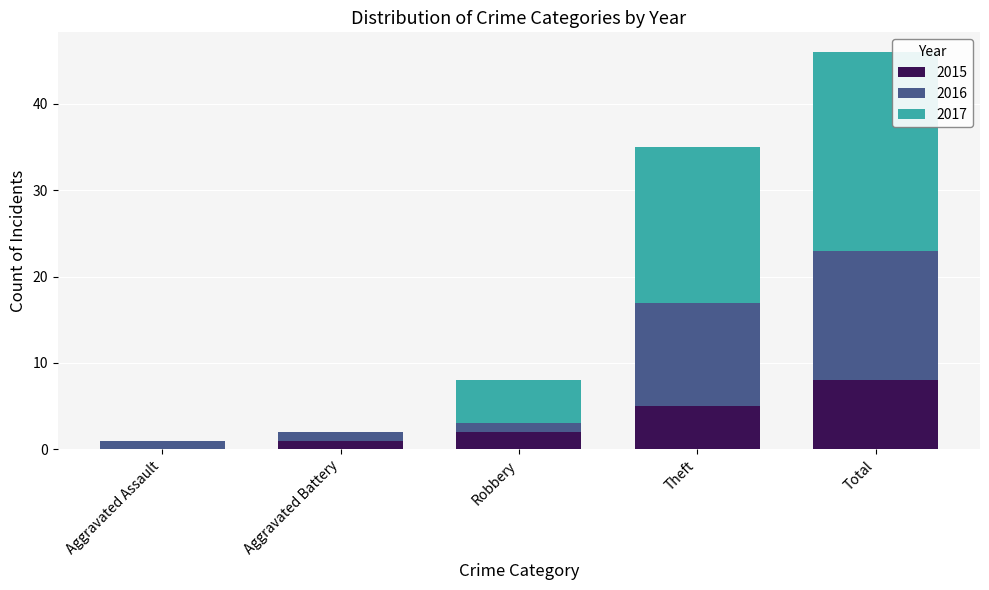

At which category is the sum across all series the highest?

Total